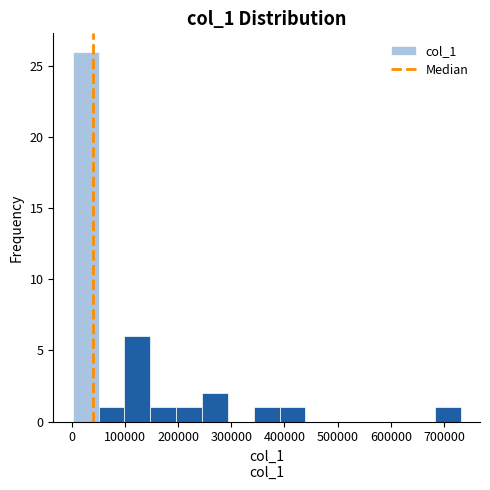

Reading left to right, list every bar in this chart as the range it spans on the x-axis followed by its height. Neither the bar edges nor the heights are printed on the chart, so give them approximately, as read against the axes.

0 to 50000: 26
50000 to 100000: 1
100000 to 150000: 6
150000 to 200000: 1
200000 to 250000: 1
250000 to 290000: 2
290000 to 340000: 0
340000 to 390000: 1
390000 to 440000: 1
440000 to 490000: 0
490000 to 540000: 0
540000 to 590000: 0
590000 to 630000: 0
630000 to 680000: 0
680000 to 730000: 1